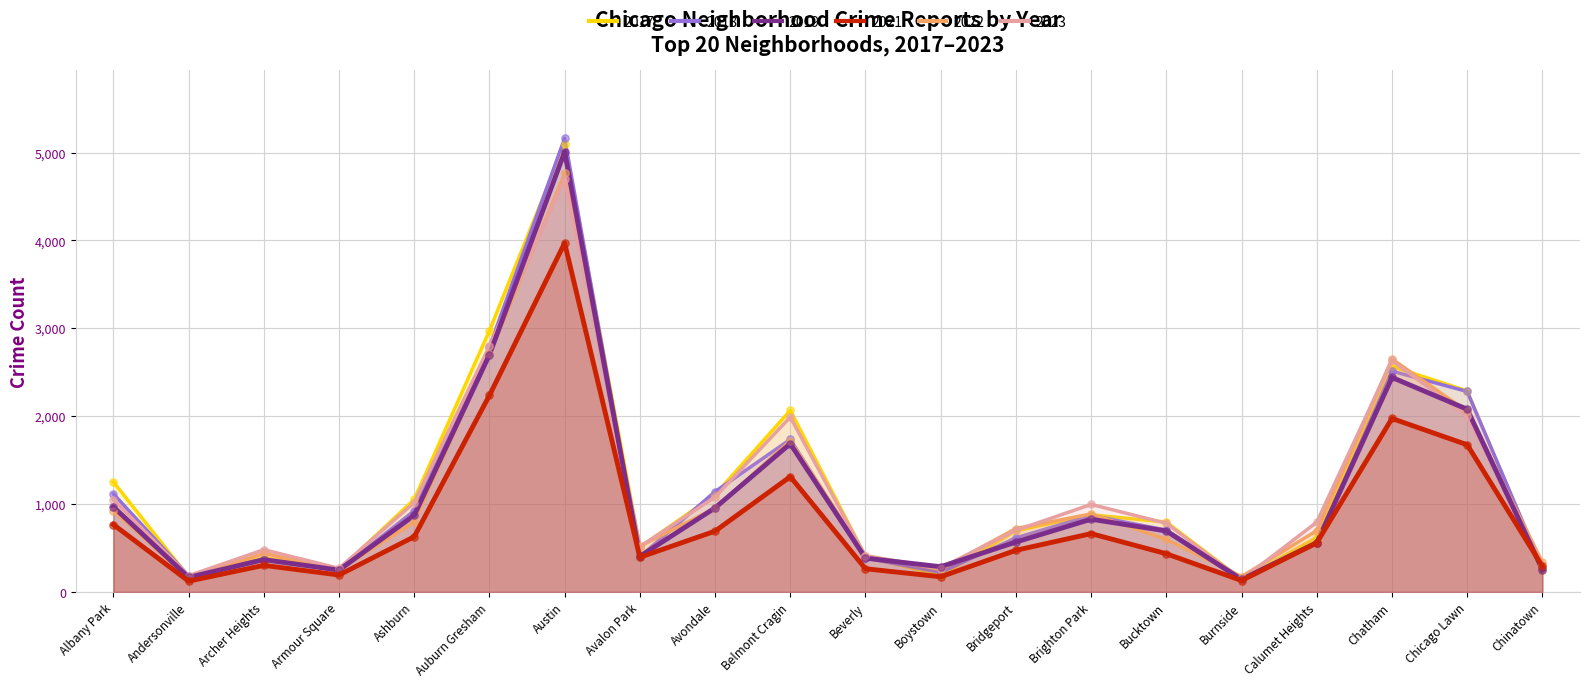

What are all the series names shown in the legend?

2017, 2018, 2019, 2021, 2022, 2023